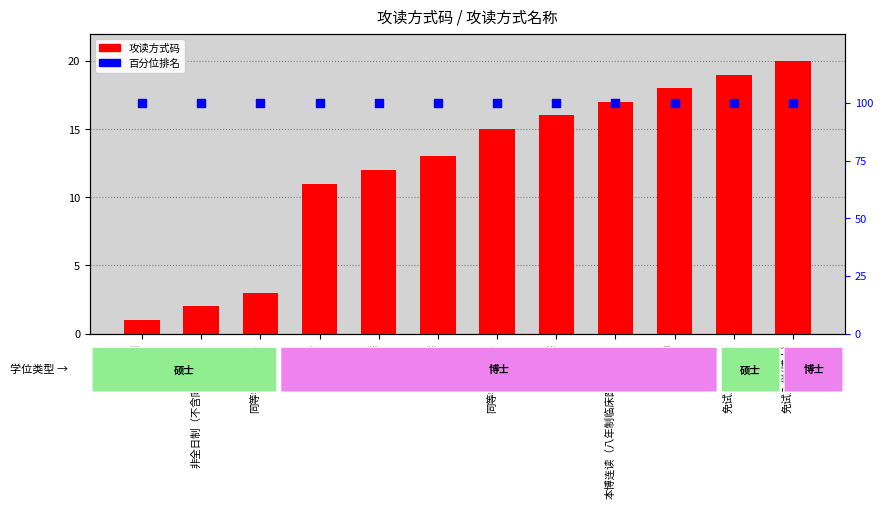

Which series has the largest Y range (max minus min)?

攻读方式码